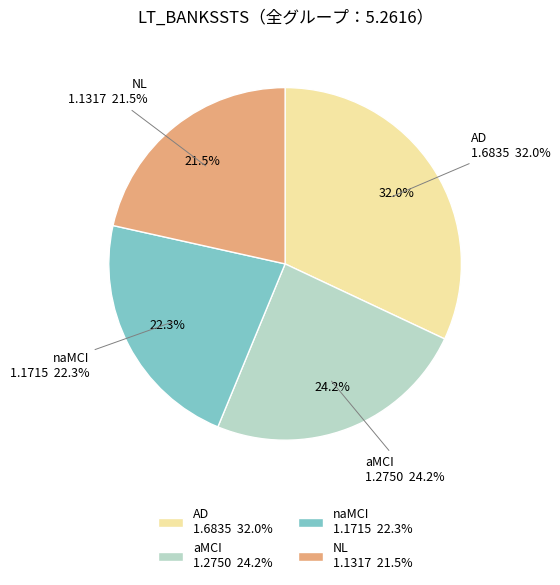

What is the total percentage of NL and AD?

53.5%